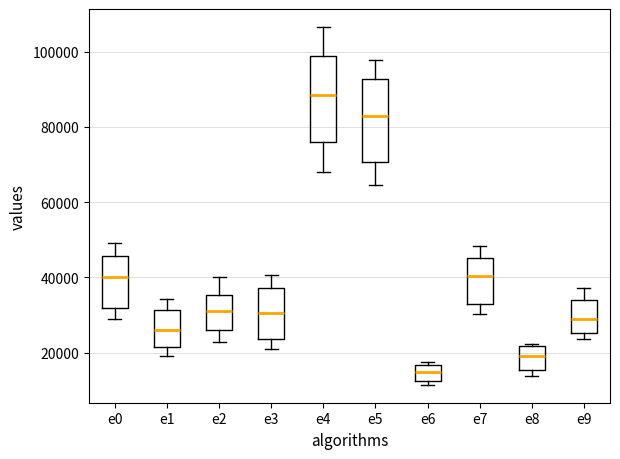

Which box's median line is the lowest?

e6